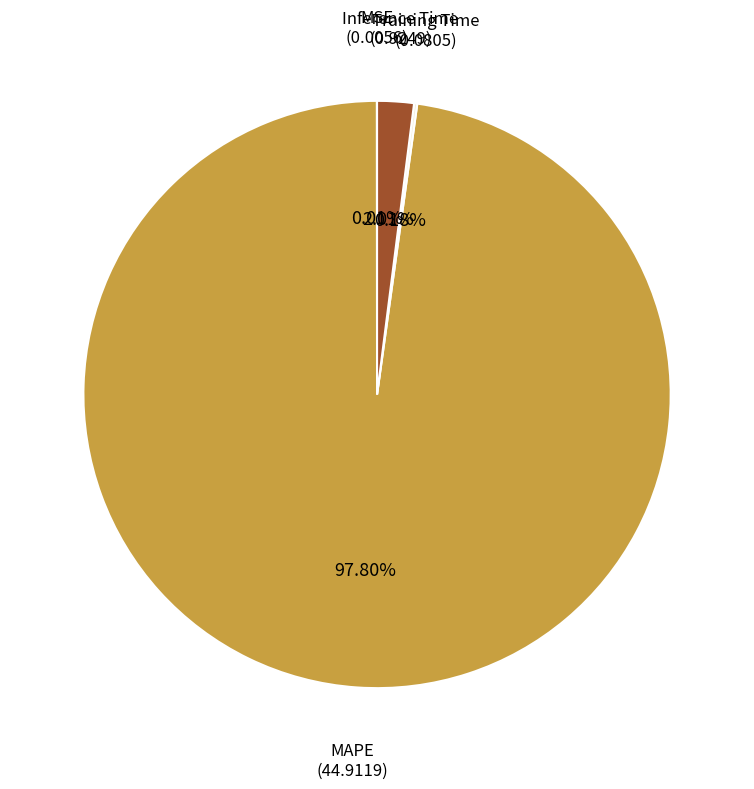

Which slice is the largest?

MAPE